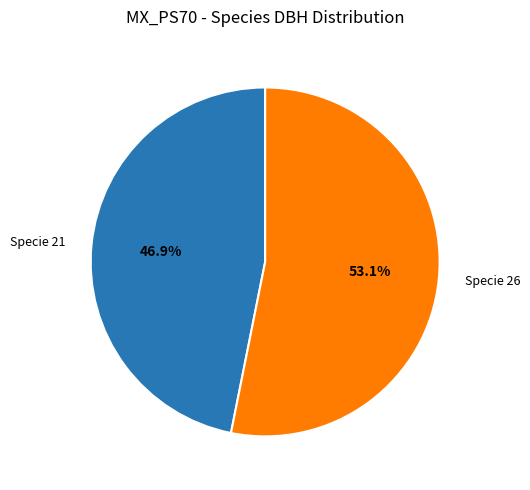

Rank the categories by value from highest to lowest.

Specie 26, Specie 21